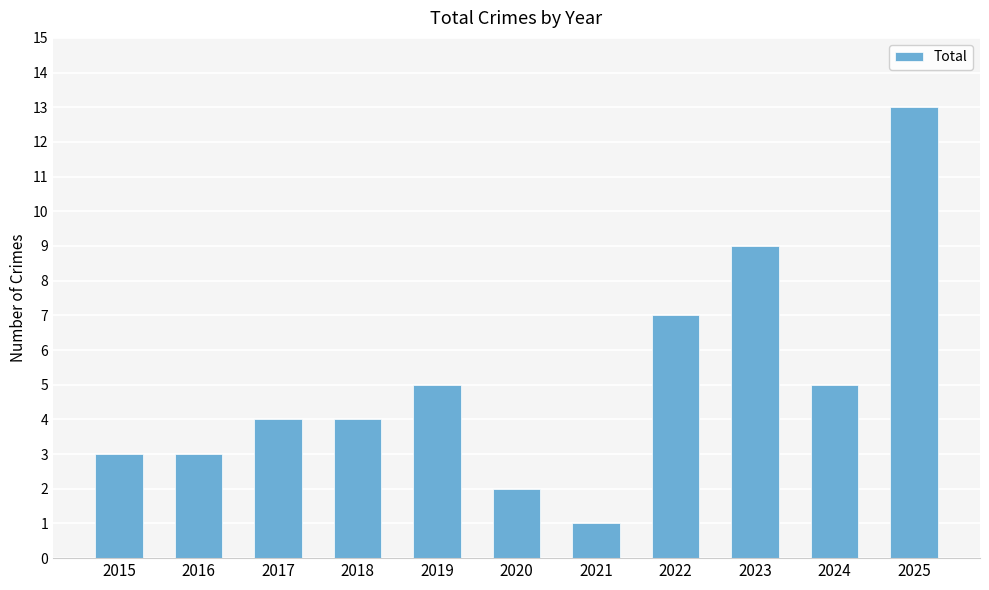

What is the value of the 5th bar from the left?

5